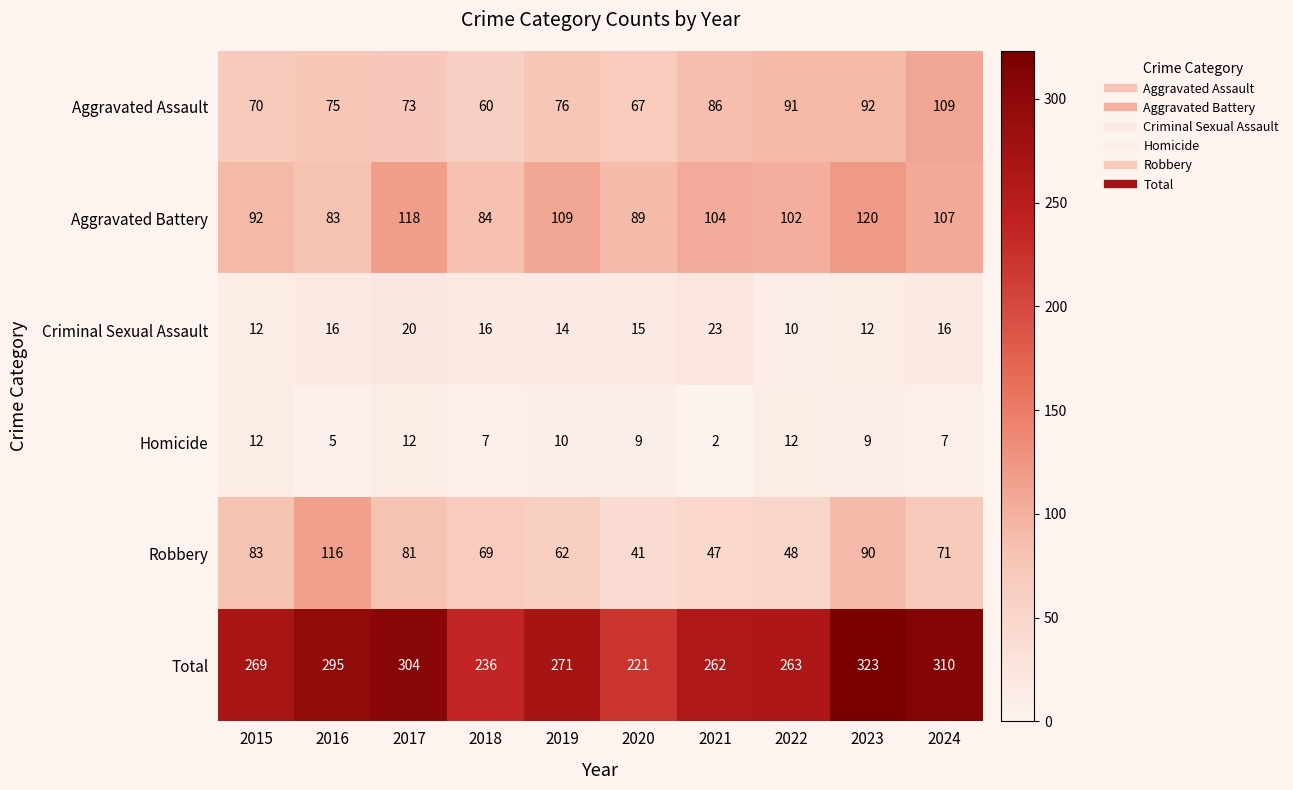

Which series changed the most between 2015 and 2024?

Total